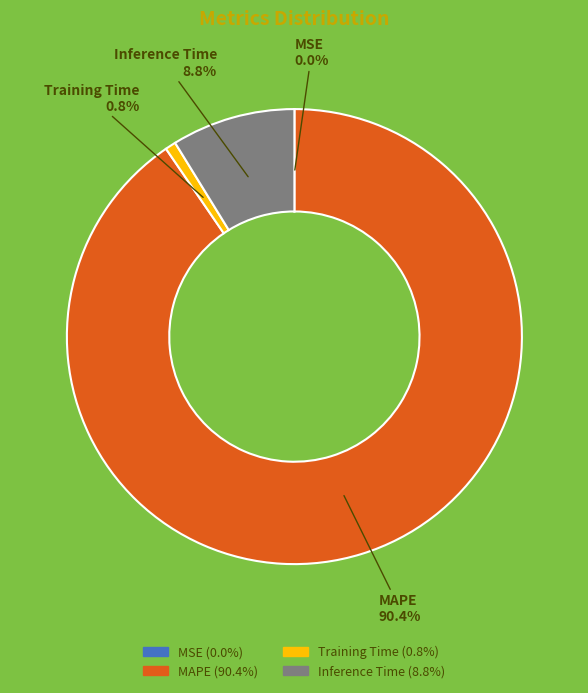

Is MAPE the majority of the pie?

Yes